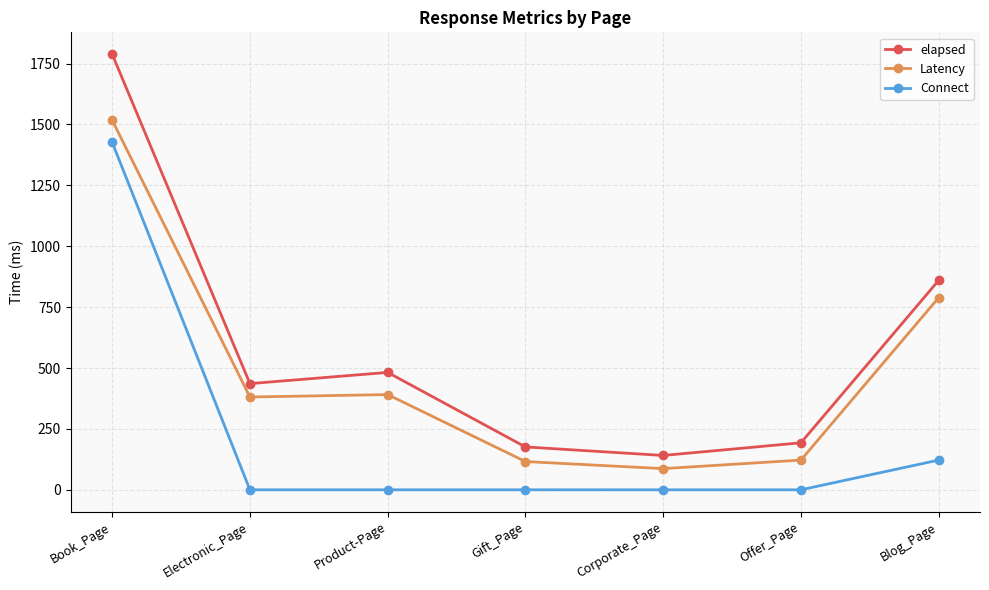

Rank the categories by elapsed value from highest to lowest.

Book_Page, Blog_Page, Product-Page, Electronic_Page, Offer_Page, Gift_Page, Corporate_Page